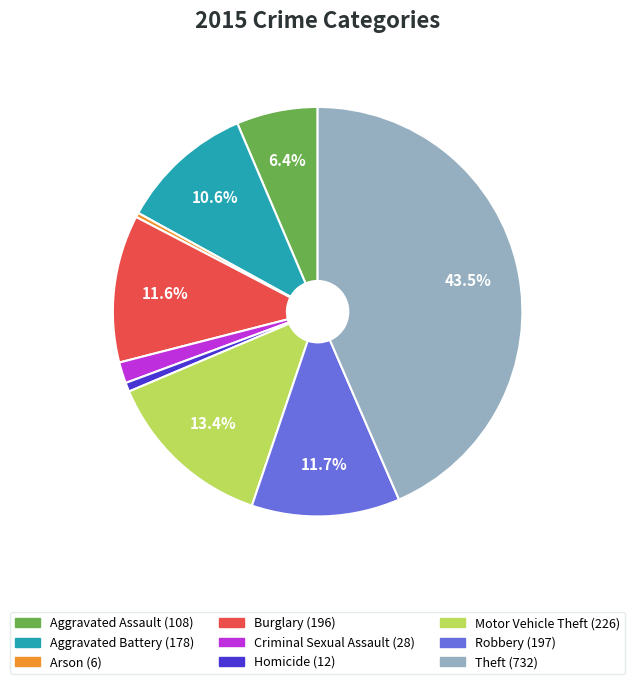

How many slices are in this pie chart?

9